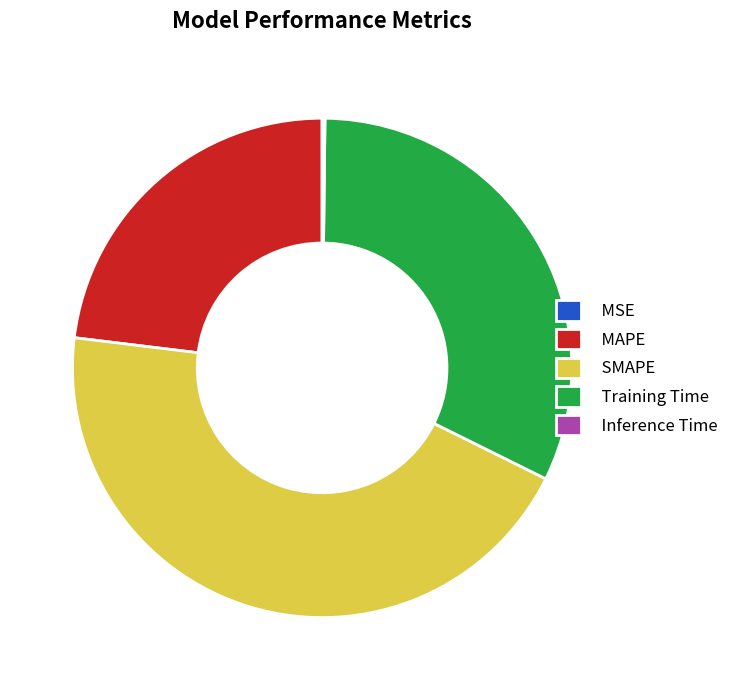

True or false: SMAPE accounts for 45% of the total.

True